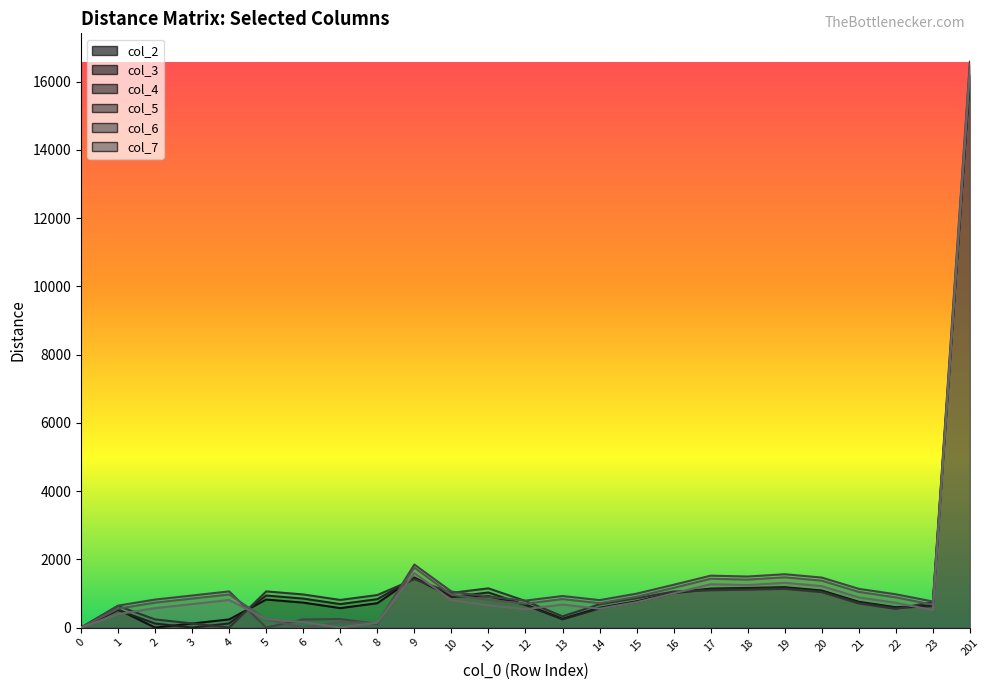

What is the value of the col_3 point at the 11th from the left?

896